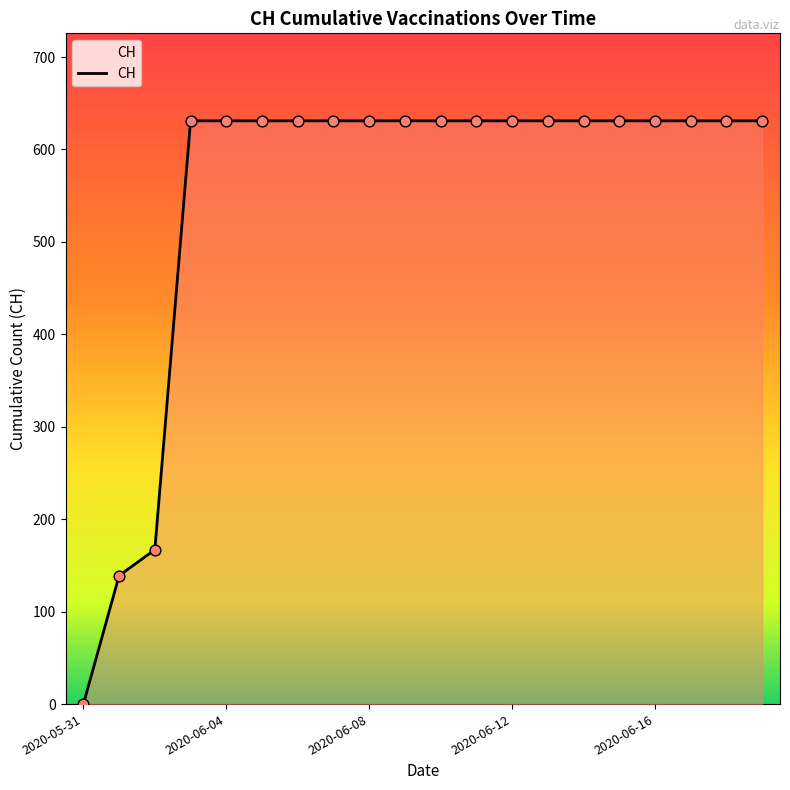

What is the difference between the maximum and minimum values?

631